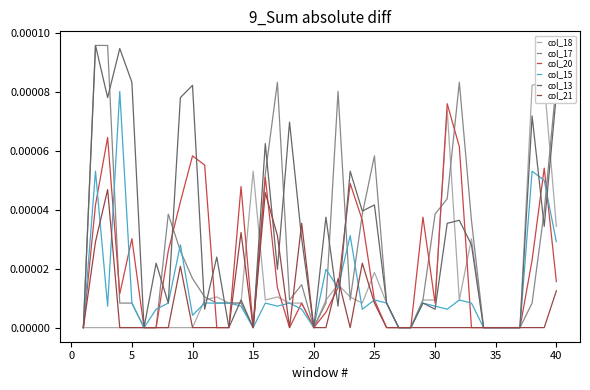

What are all the series names shown in the legend?

col_18, col_17, col_20, col_15, col_13, col_21